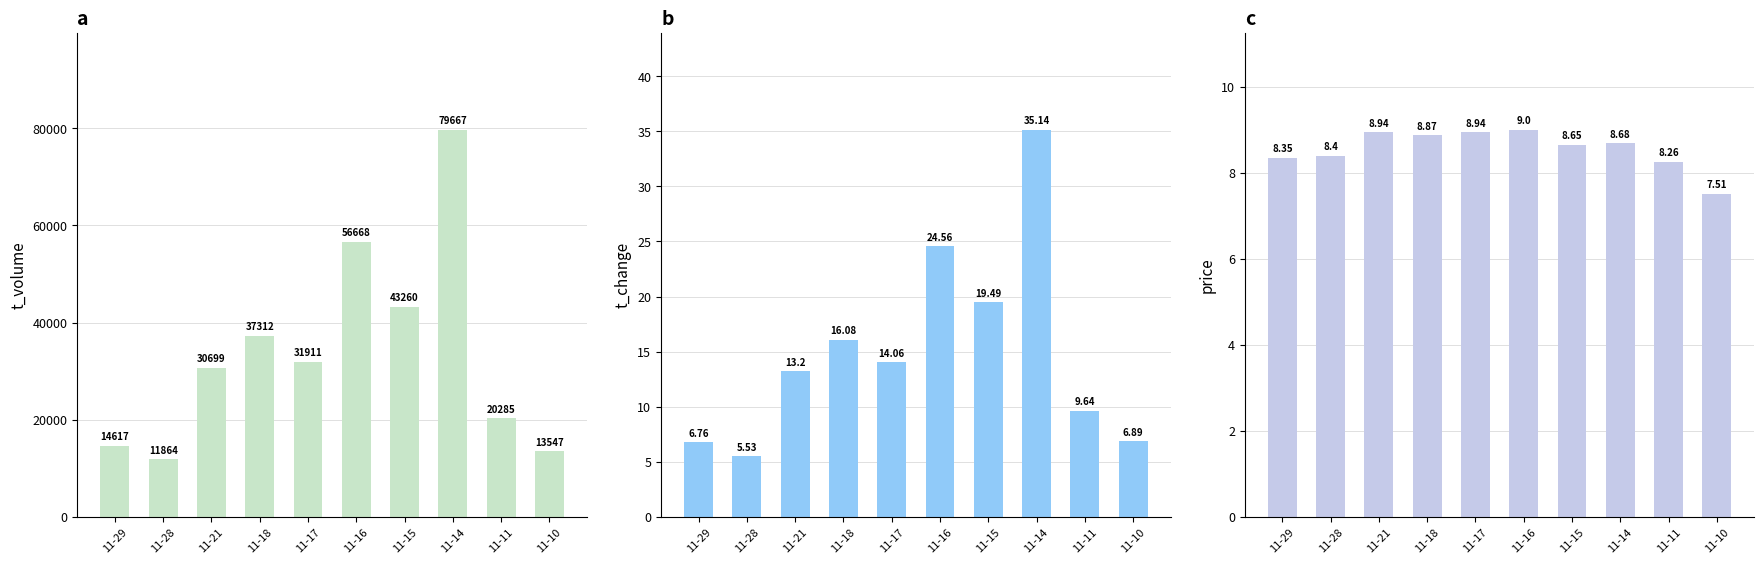

What is the spread (max minus min) of values at 11-10?

13540.1